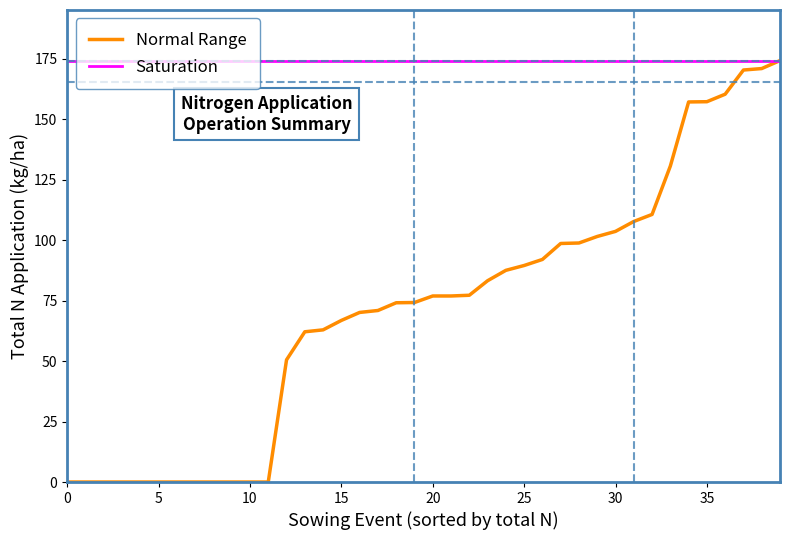

Which series has the largest range (max minus min)?

Normal Range